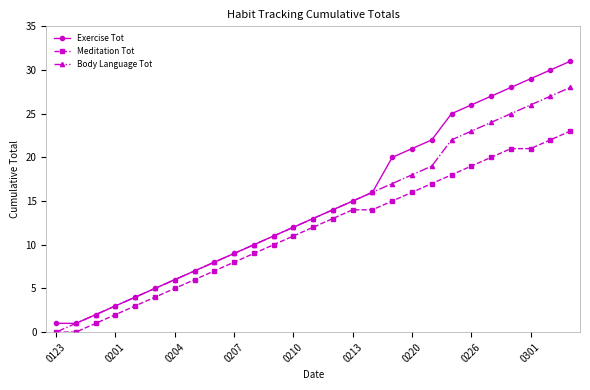

How many data points in Body Language Tot are less than 13?

13